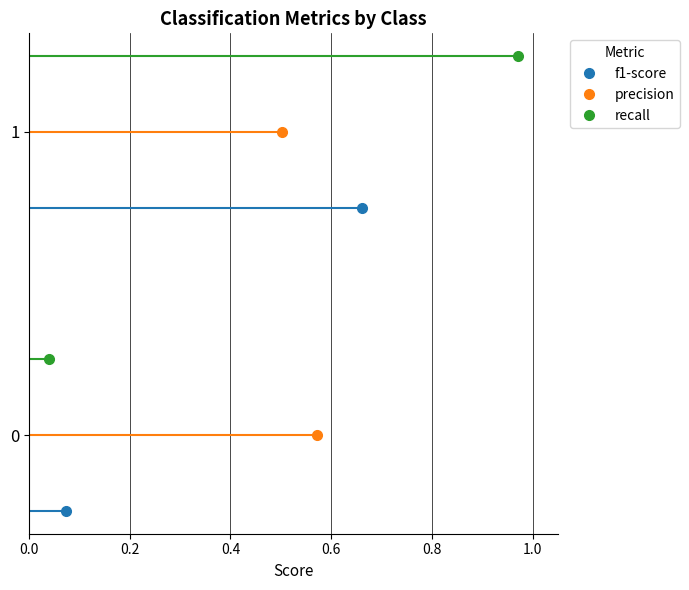

How many lines are shown in the chart?

3